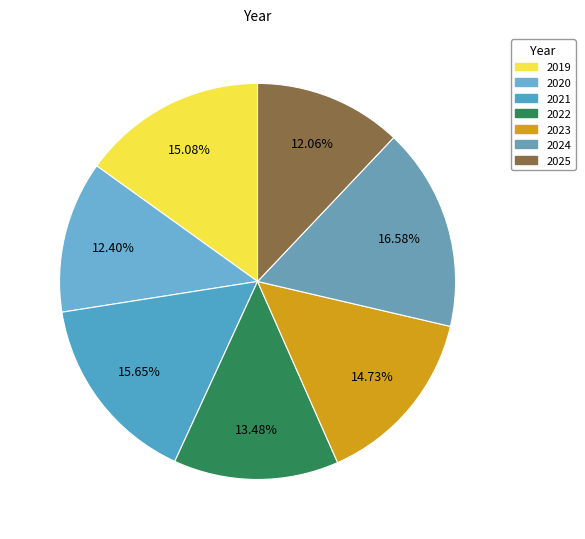

How many segments does this pie chart have?

7